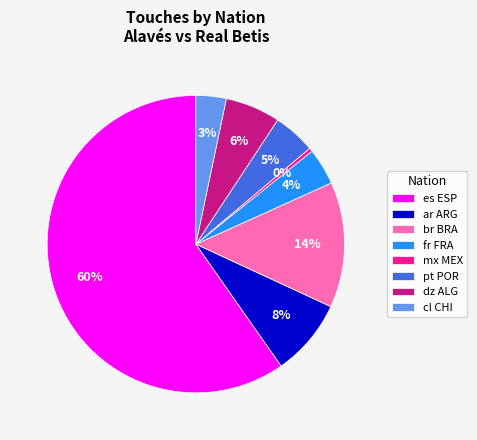

To the nearest percent, what is the average slice percentage?

12%